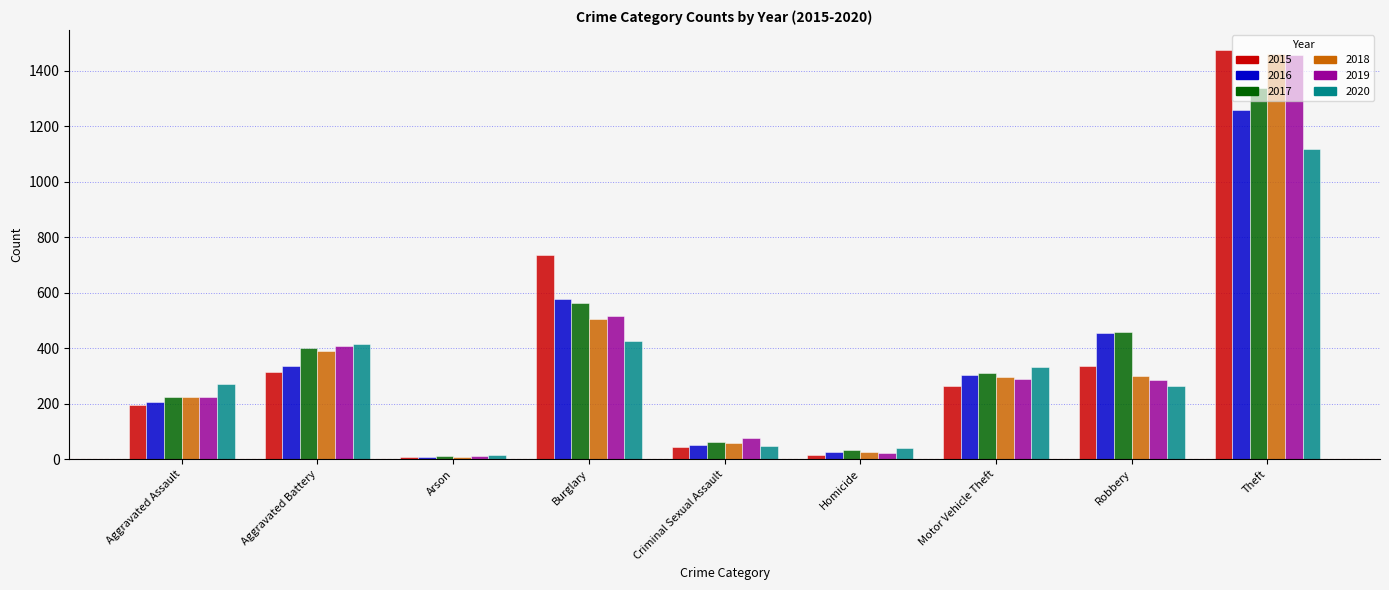

What is the label of the 1st bar from the left?

Aggravated Assault